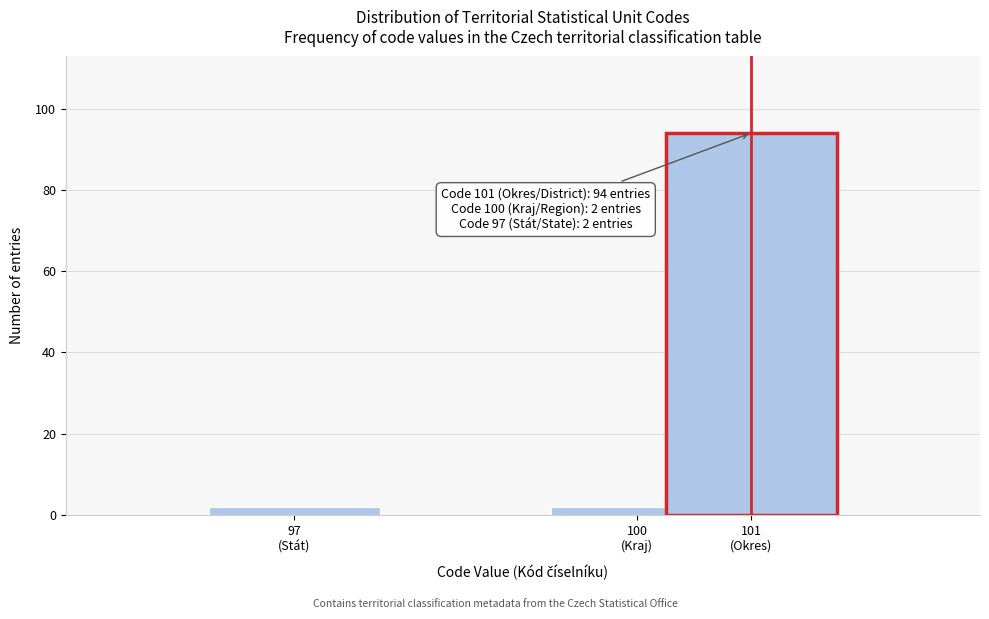

Reading right to left, list all the values displayed in this chart.

94	2	2